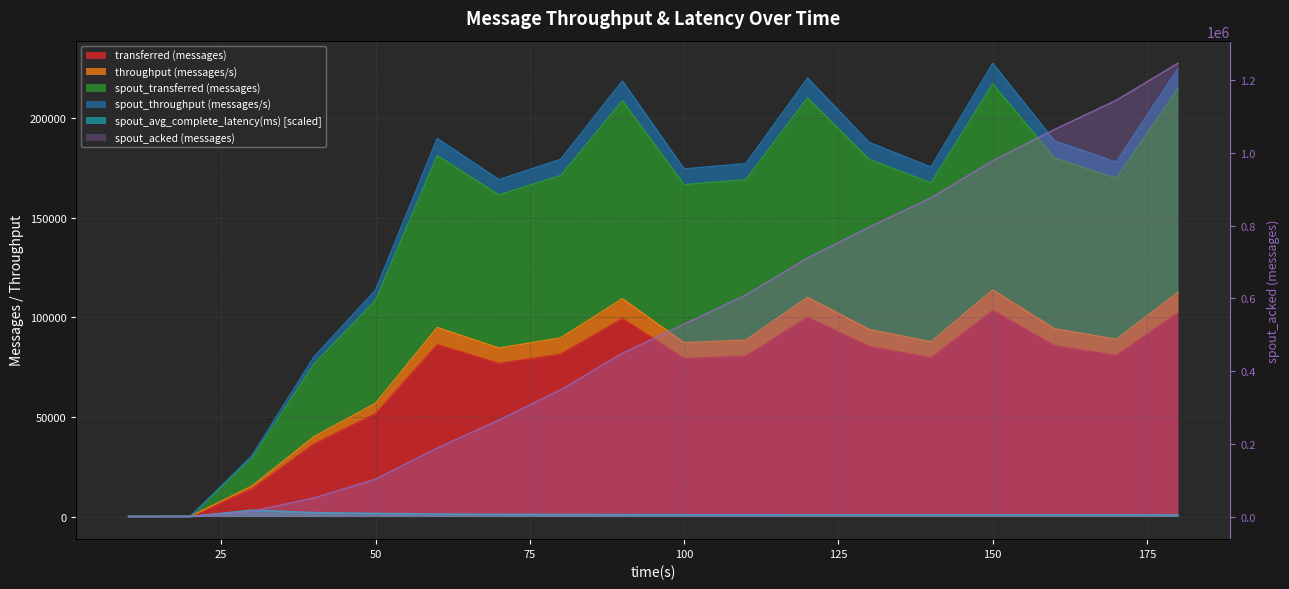

What is the value of the spout_acked (messages) point at the 8th from the left?

348400.0